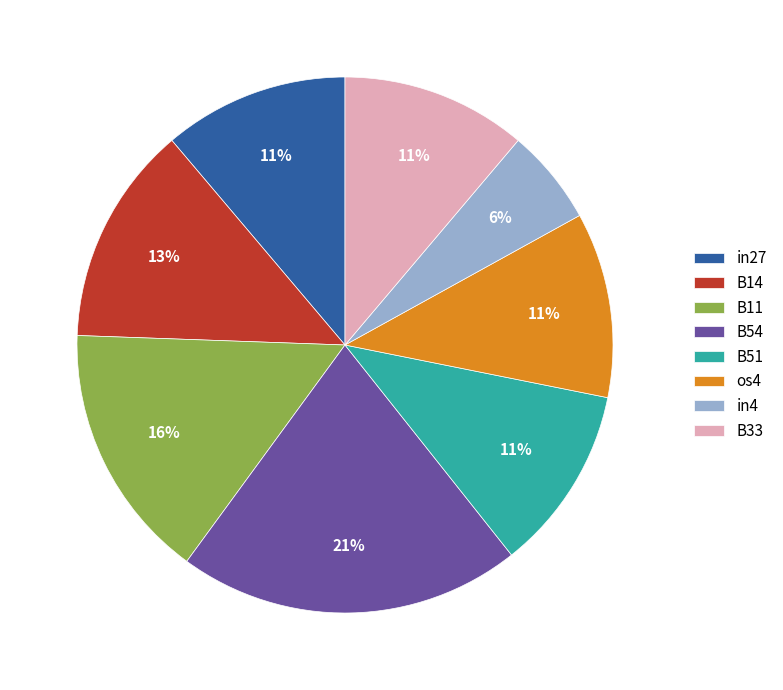

Does B11 account for over 50% of the chart?

No